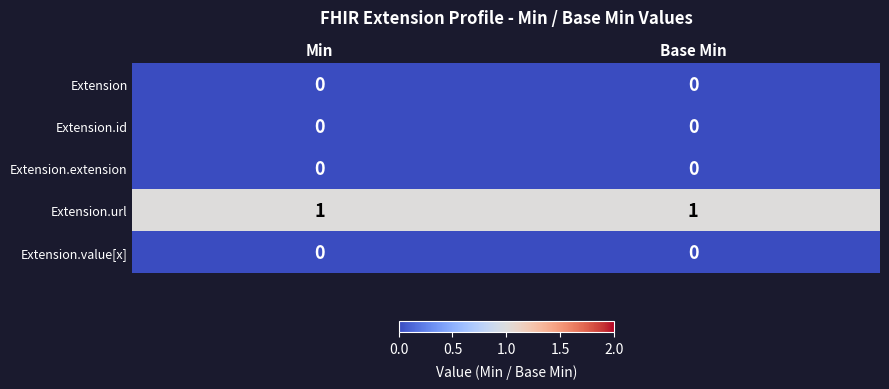

Reading left to right, transcribe all the data shown in this chart.

Extension: Min=0	Base Min=0
Extension.id: Min=0	Base Min=0
Extension.extension: Min=0	Base Min=0
Extension.url: Min=1	Base Min=1
Extension.value[x]: Min=0	Base Min=0